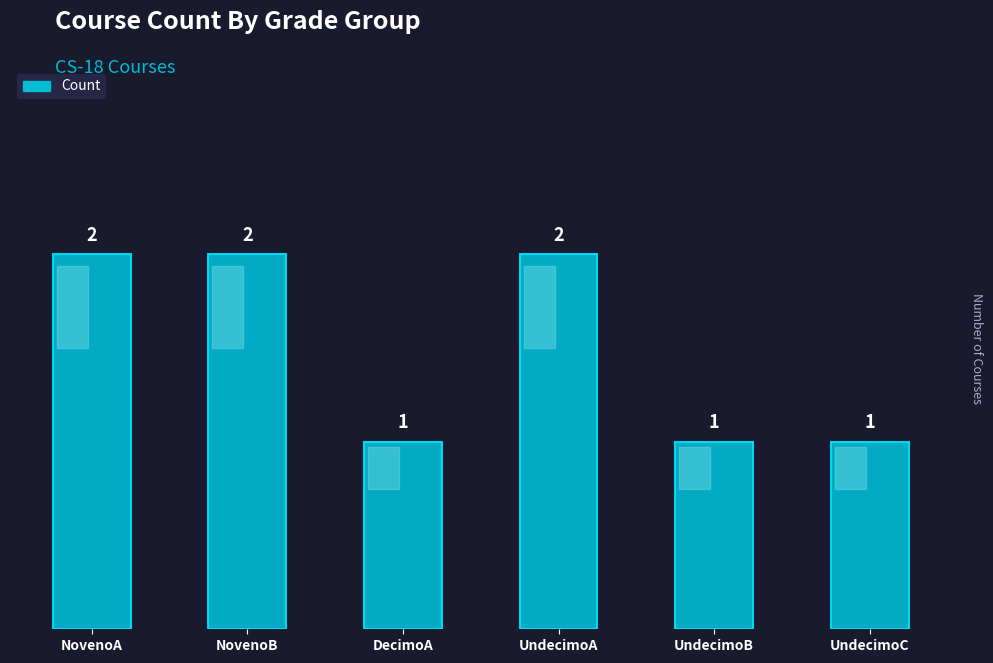

What is the value of the 2nd bar from the left?

2